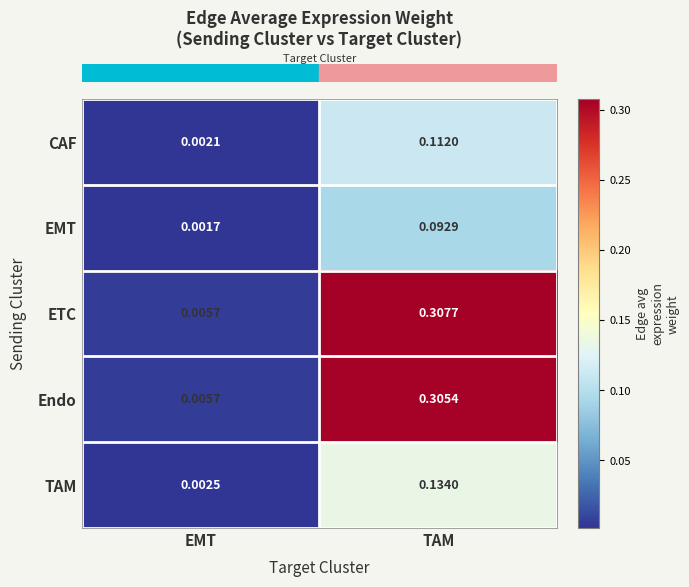

Rank the series by their maximum value, from lowest to highest.

EMT, CAF, TAM, Endo, ETC